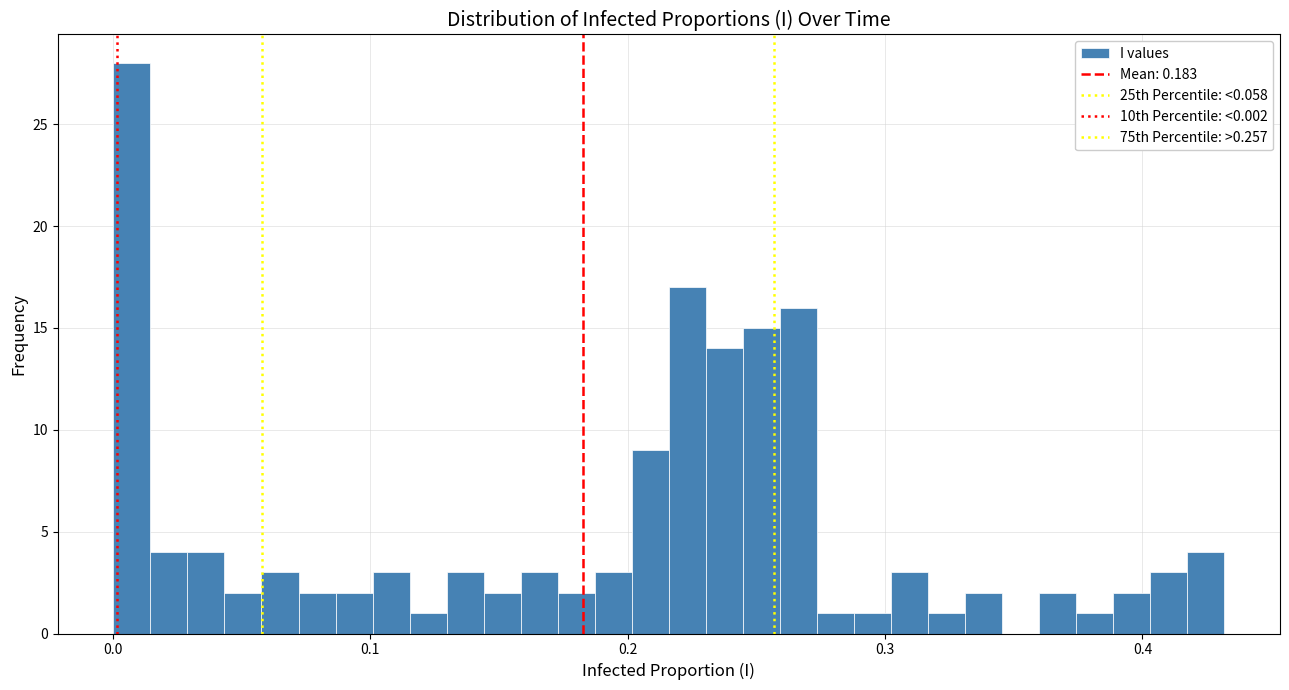

Read against the x-axis, roughly where is the centre of the tallest bar?

0.01